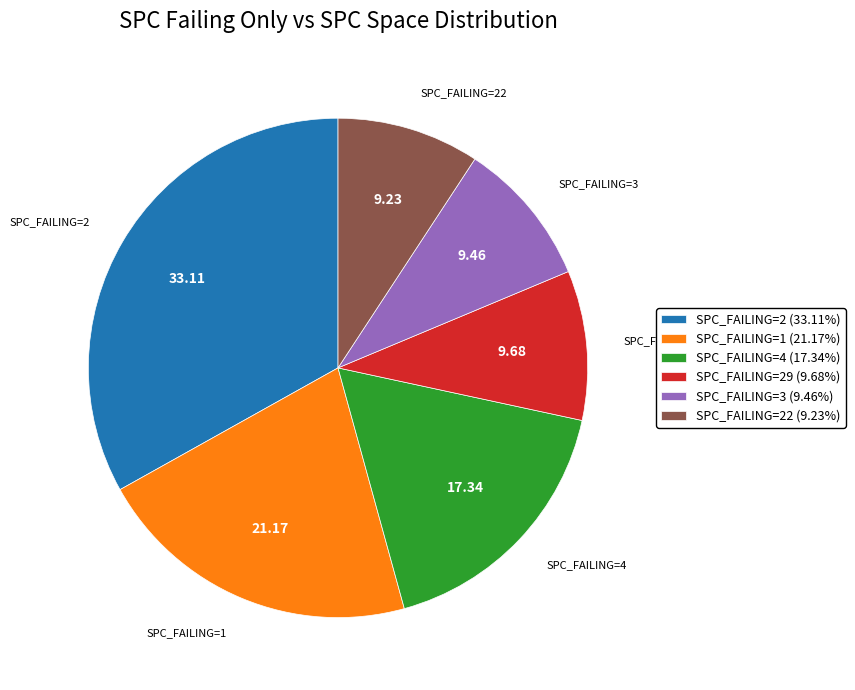

Which has a higher value, SPC_FAILING=22 or SPC_FAILING=2?

SPC_FAILING=2